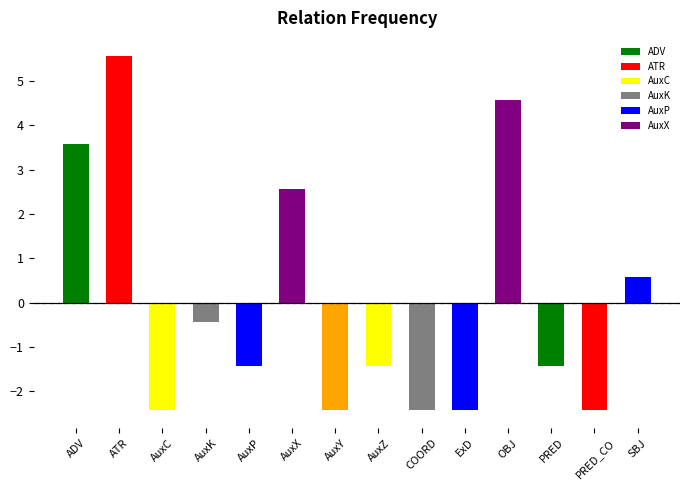

What value does the data have at ATR, to the nearest 5?

5